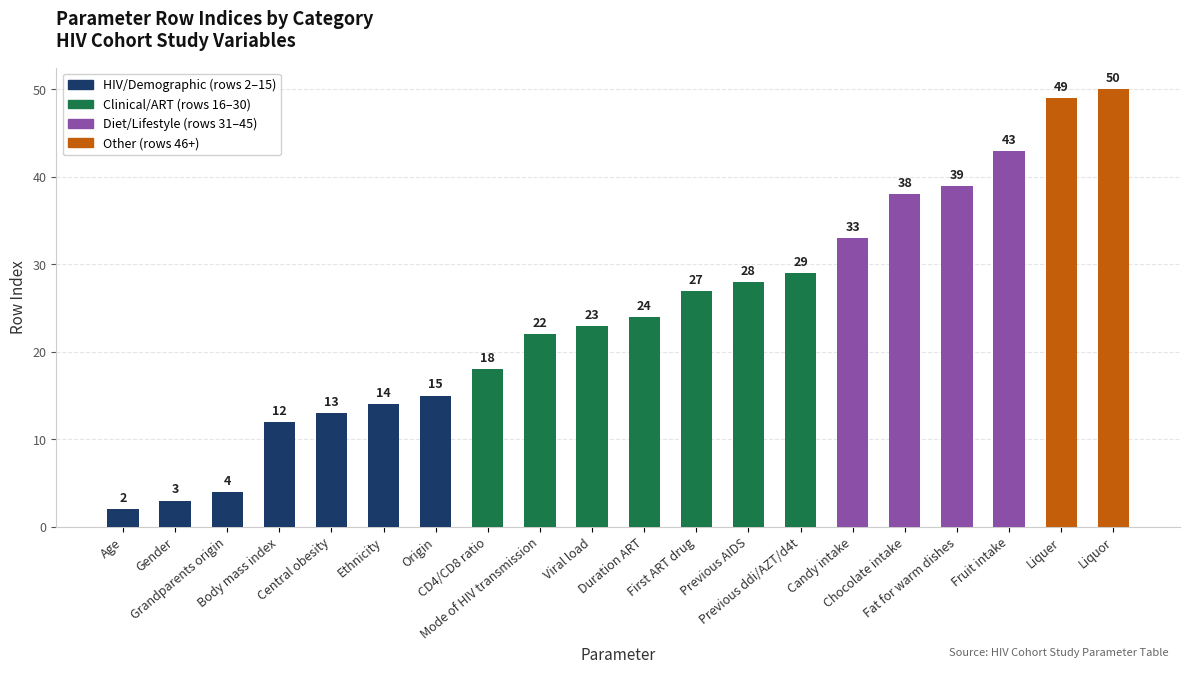

Is it true that the value at Body mass index is 6?

False